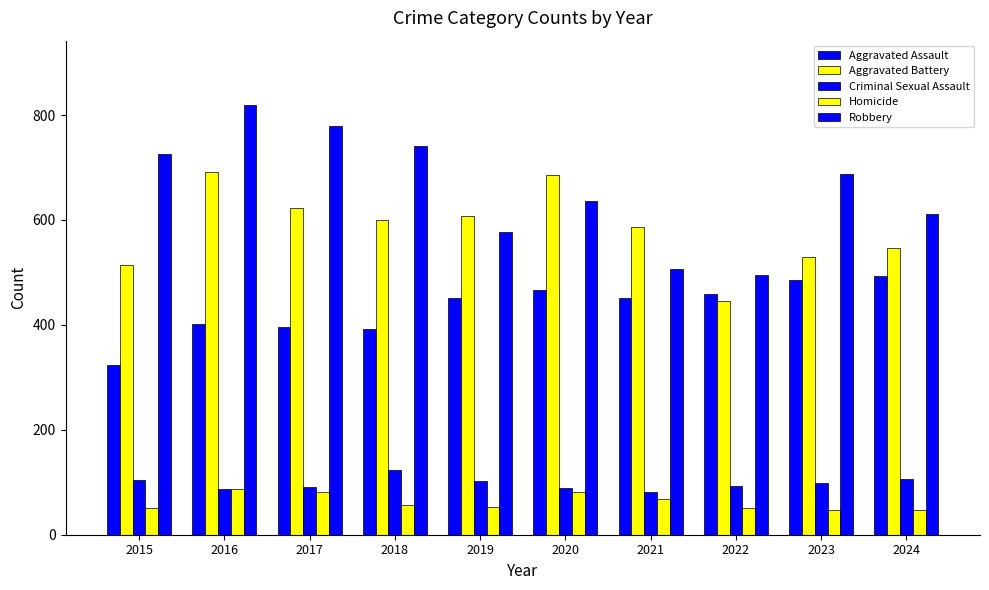

Are the bars grouped side by side (vs. stacked)?

Yes